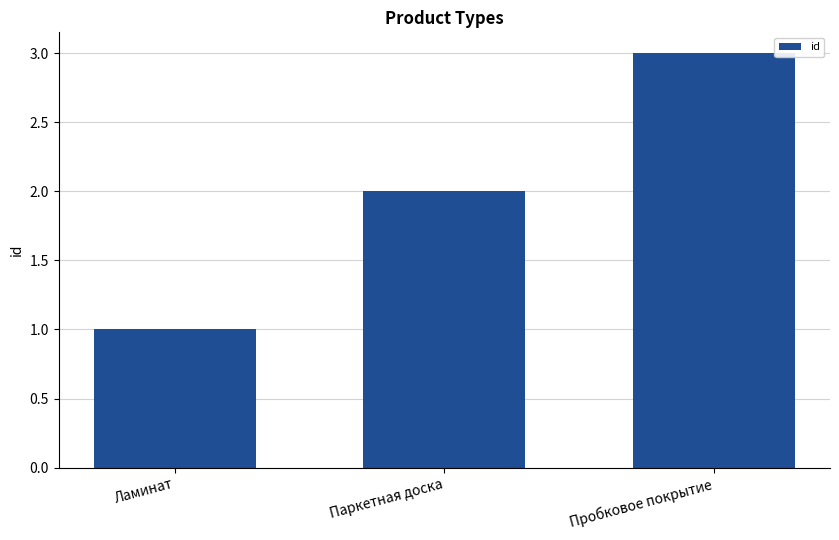

How many categories are shown in the chart?

3